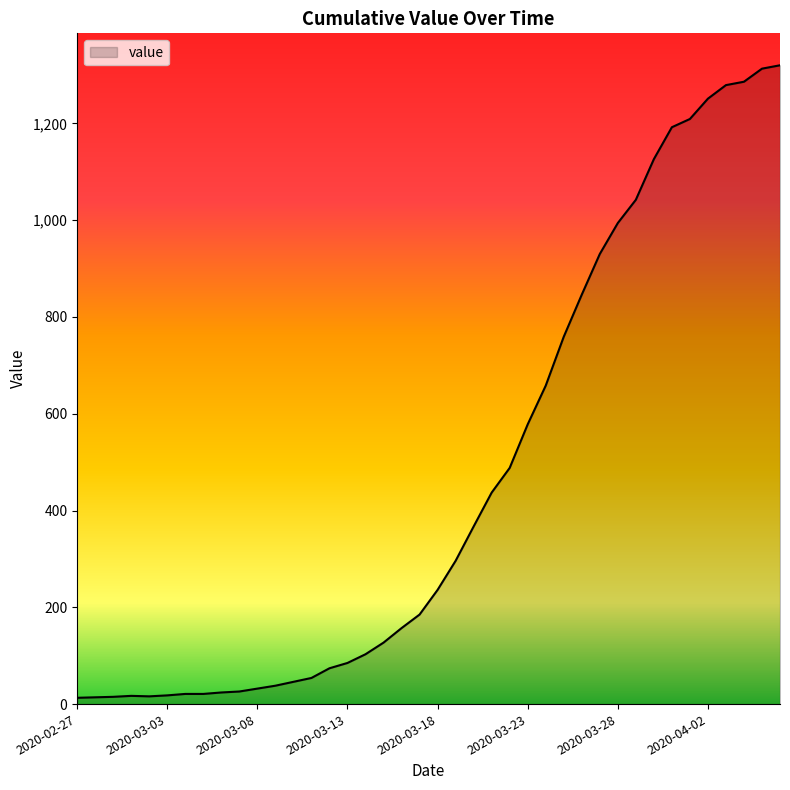

What is the greatest value displayed?

1320